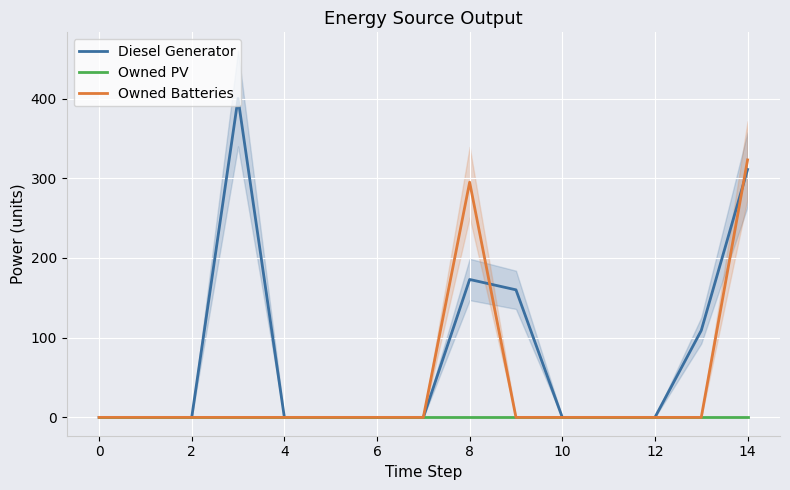

True or false: Owned Batteries and Owned PV cross at least once.

False